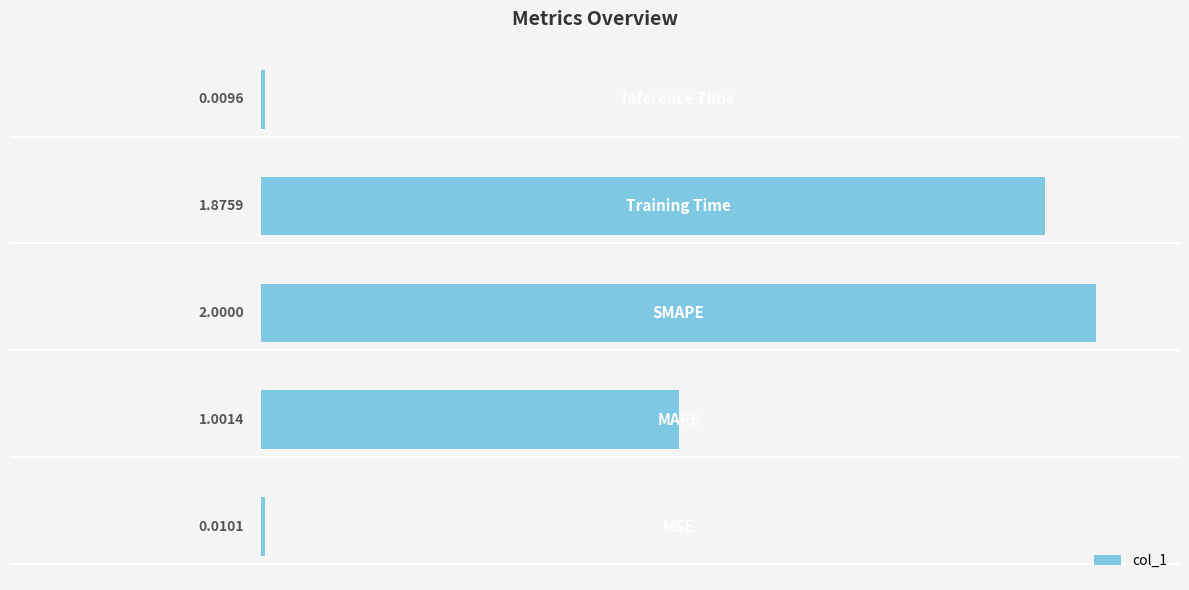

What is the difference between the maximum and second lowest values?

2.0